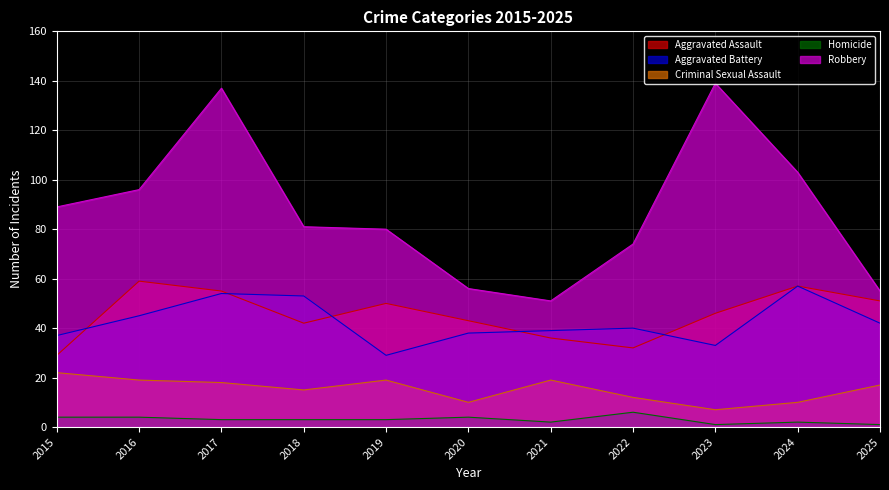

Which has a higher value, 2021 or 2020?

2020